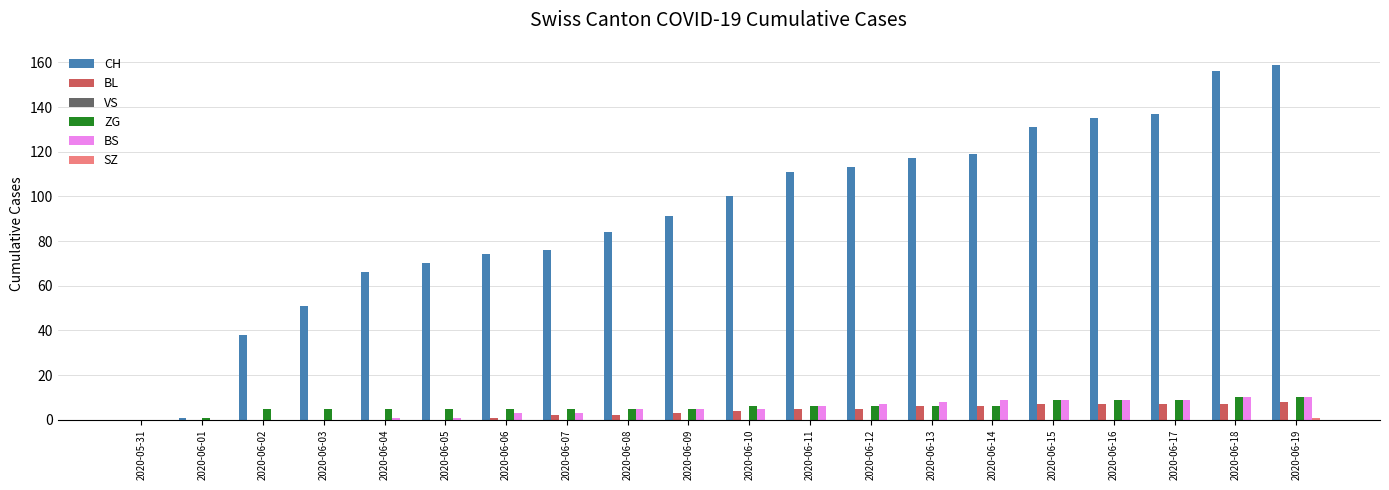

Are the bars grouped side by side (vs. stacked)?

Yes